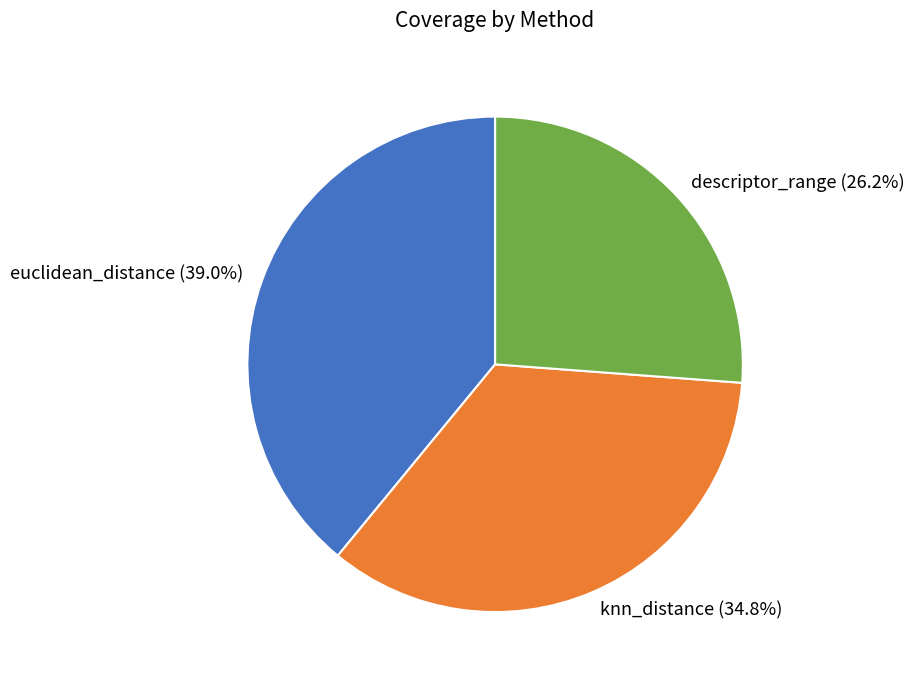

Is the sum of euclidean_distance and knn_distance greater than half?

Yes